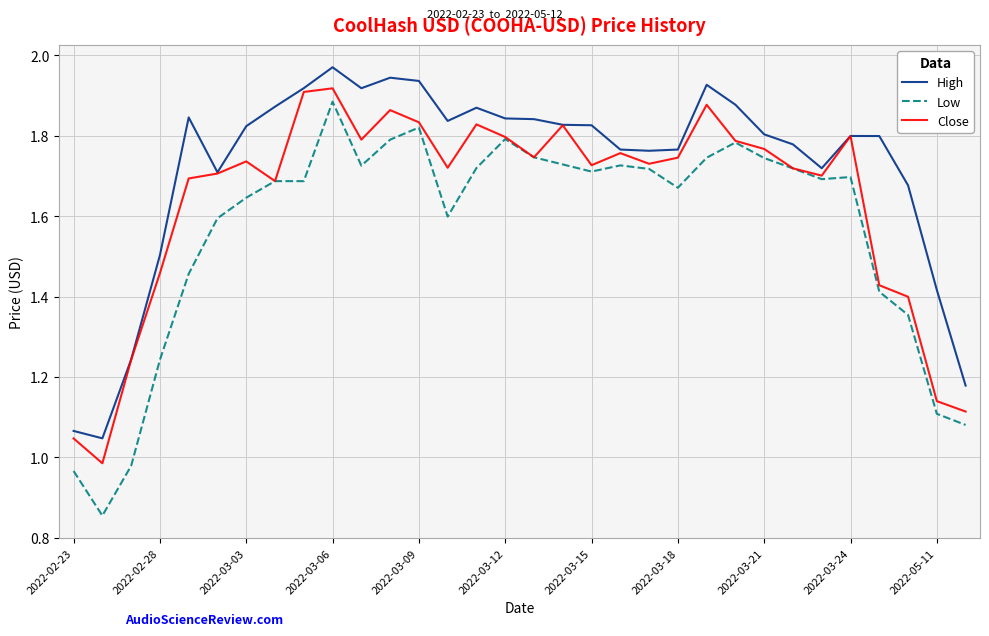

Rank the series by their average value, from highest to lowest.

High, Close, Low